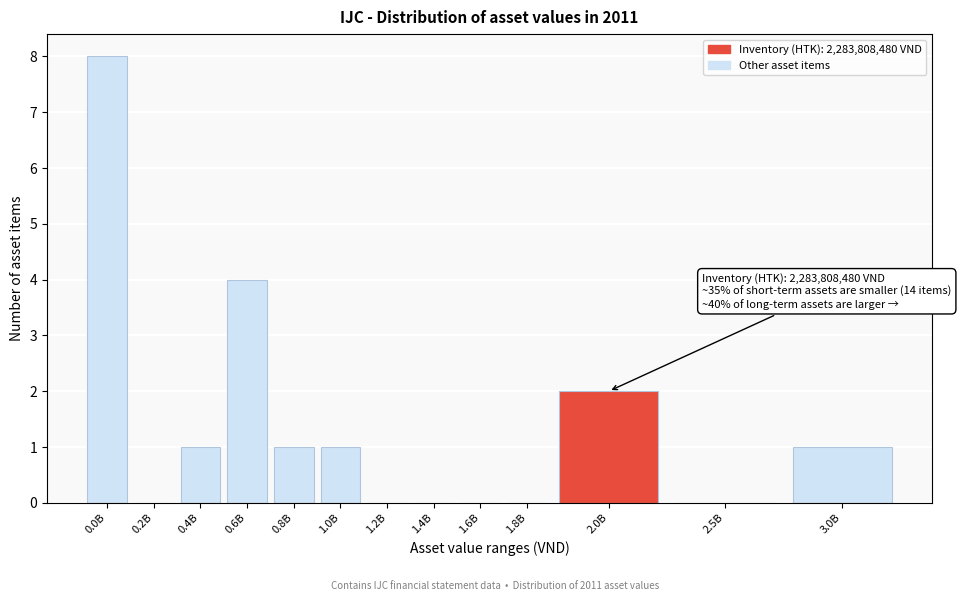

Reading left to right, list all the values displayed in this chart.

0.0B=8	0.2B=0	0.4B=1	0.6B=4	0.8B=1	1.0B=1	1.2B=0	1.4B=0	1.6B=0	1.8B=0	2.0B=2	2.5B=0	3.0B=1